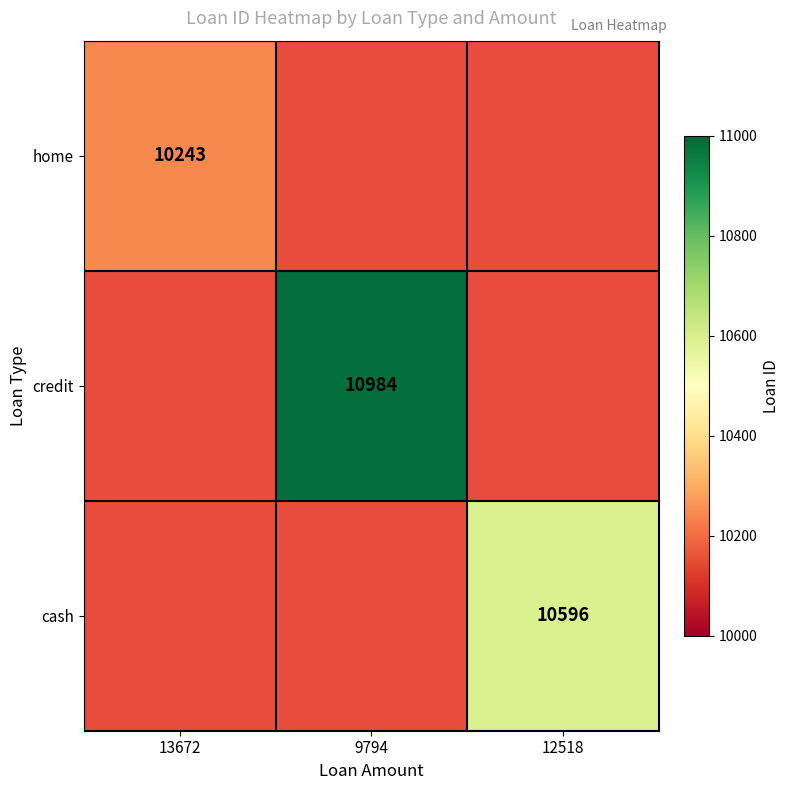

Is the value of home at 13672 greater than the value of cash at 12518?

No